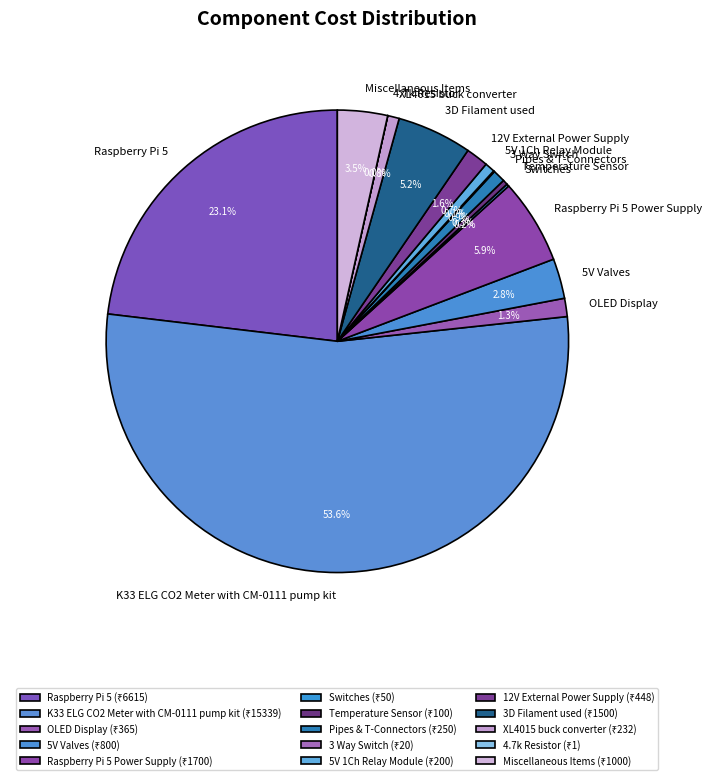

Is it true that 12V External Power Supply is 2% of the pie?

True